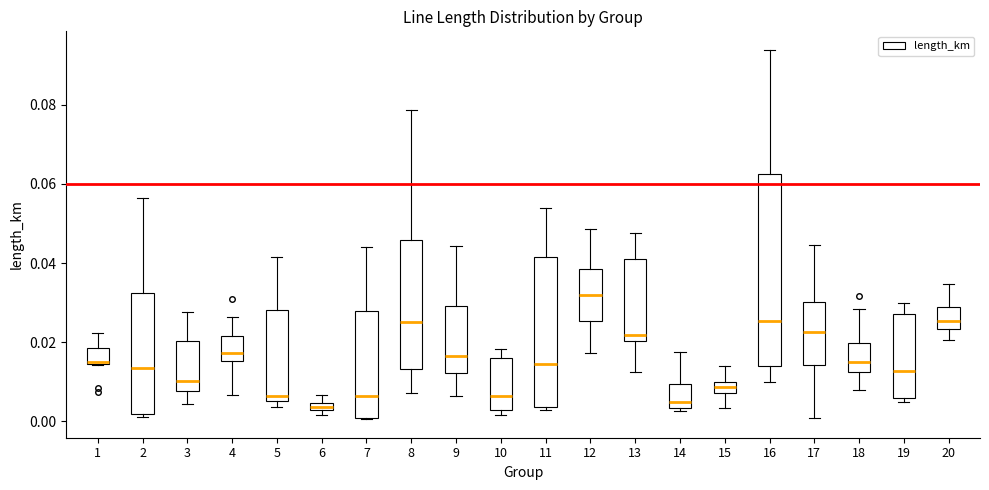

Which box's median line is the highest?

12